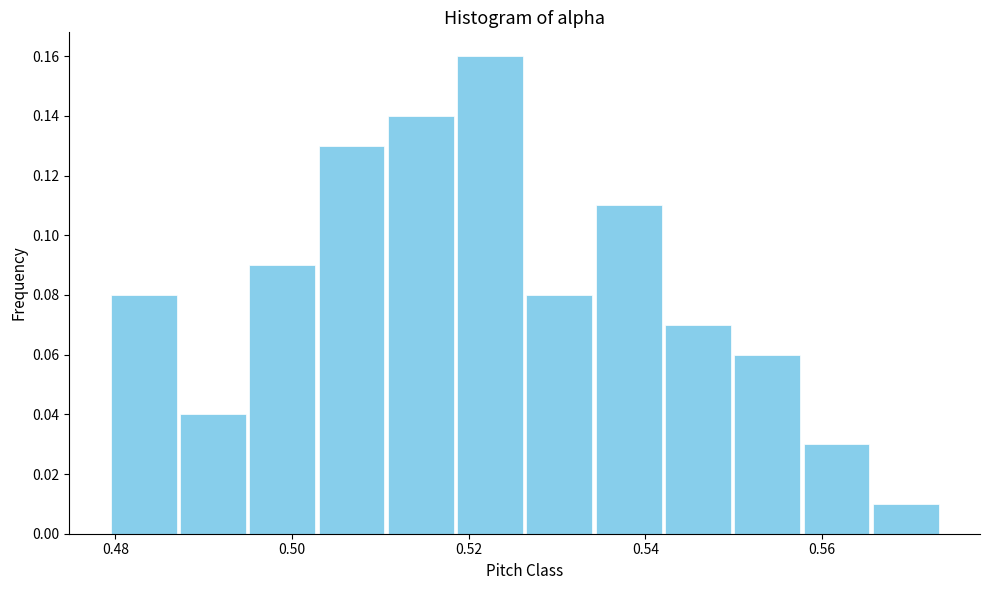

Around what value on the x-axis is the tallest bar? Give the approximate position of its centre, as read against the axis.

0.522